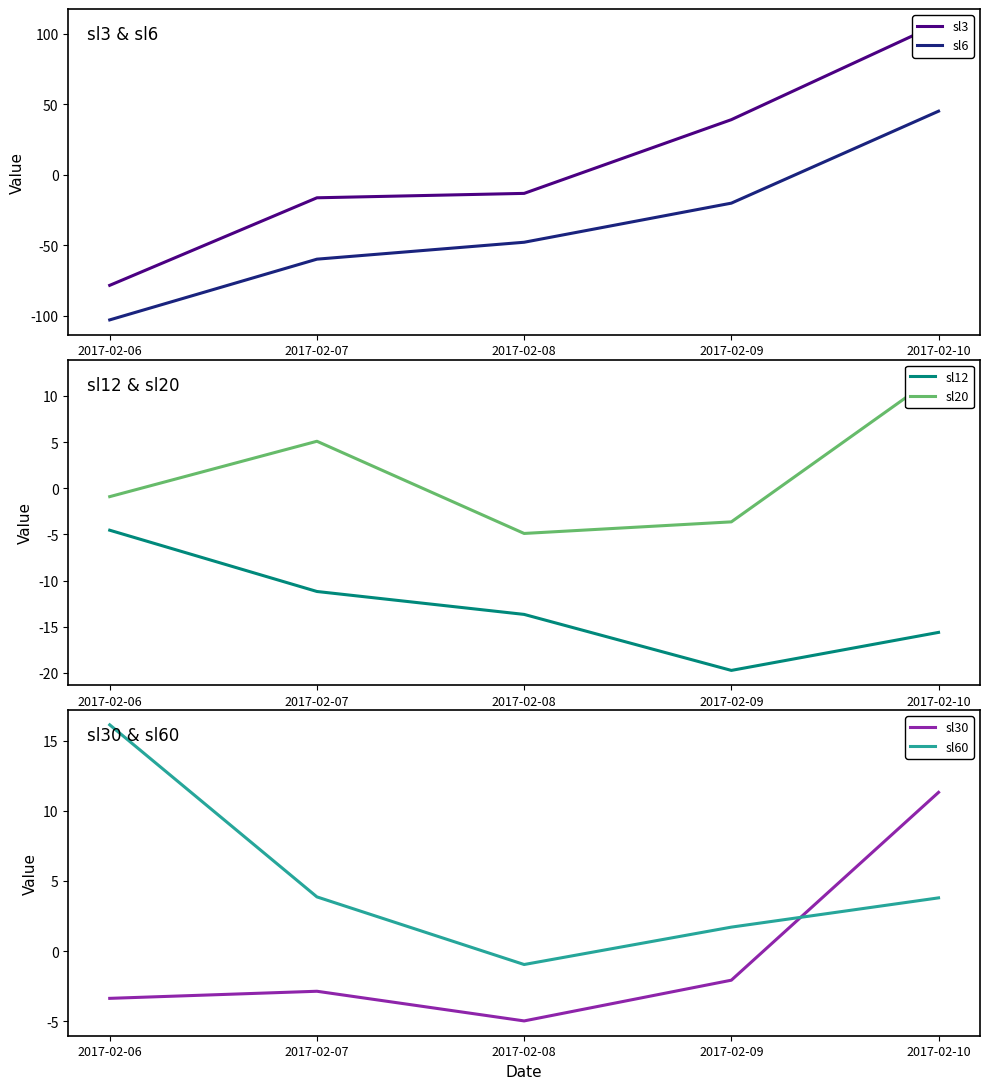

True or false: sl6 has more than 0 points higher than both neighbors.

False